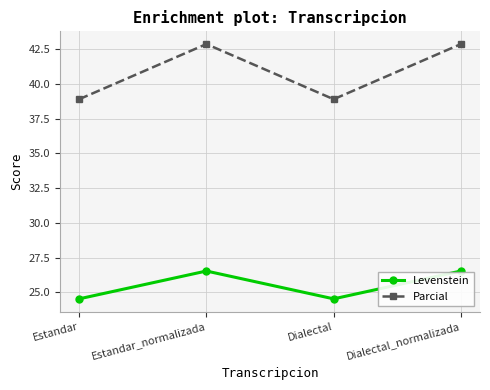

At which label does Levenstein first exceed 26?

Estandar_normalizada